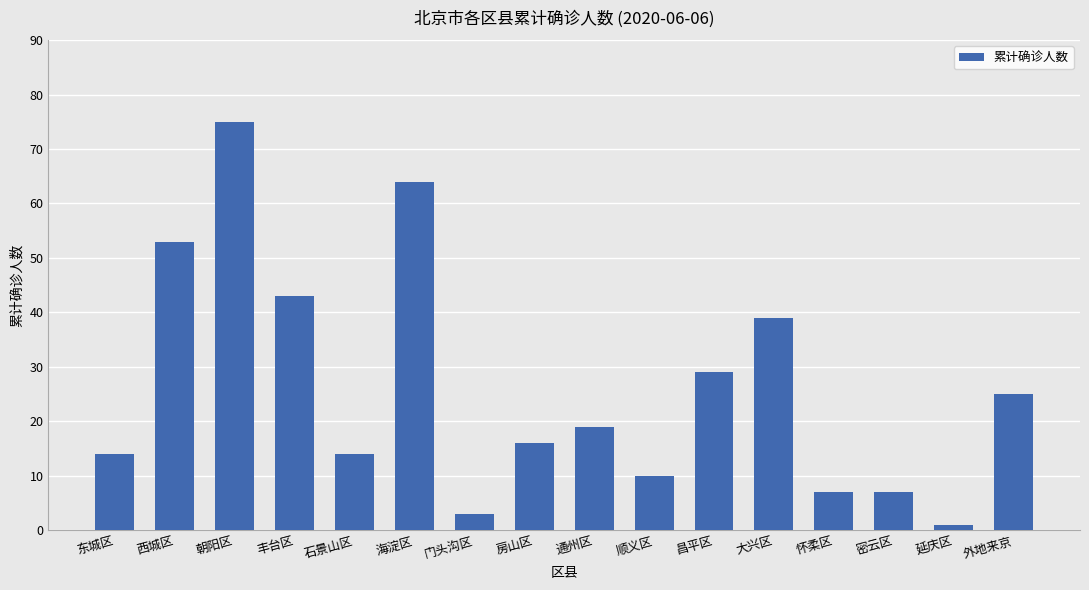

How many bars are there in total?

16